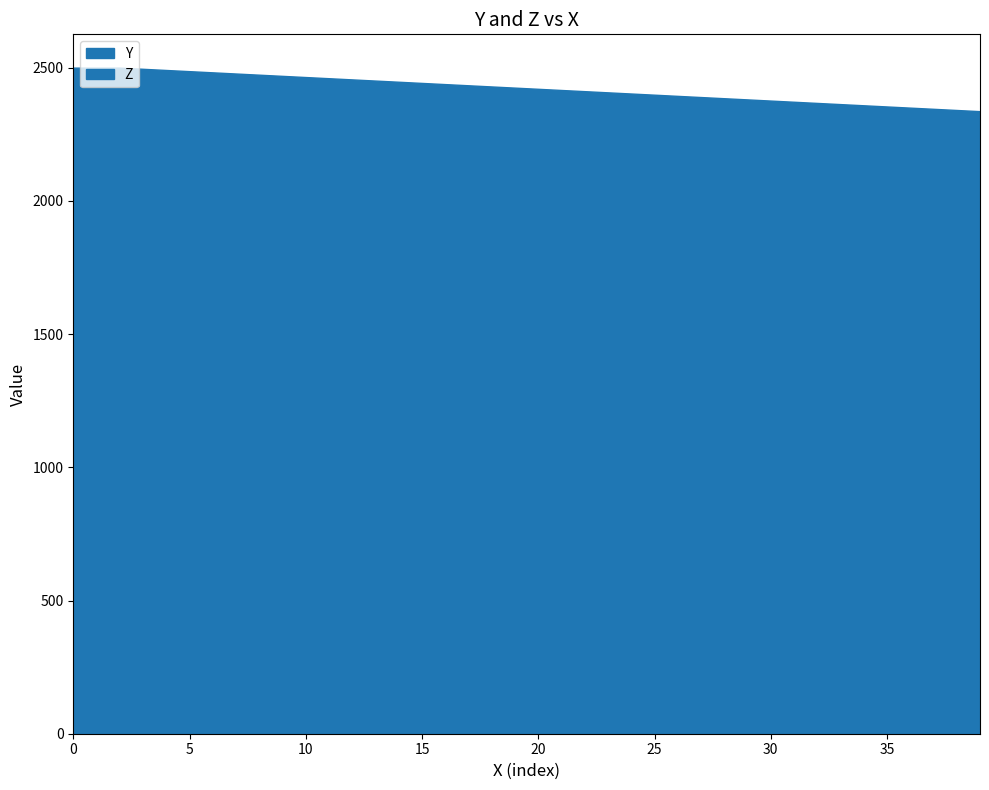

Between 37 and 11, which is larger?

11